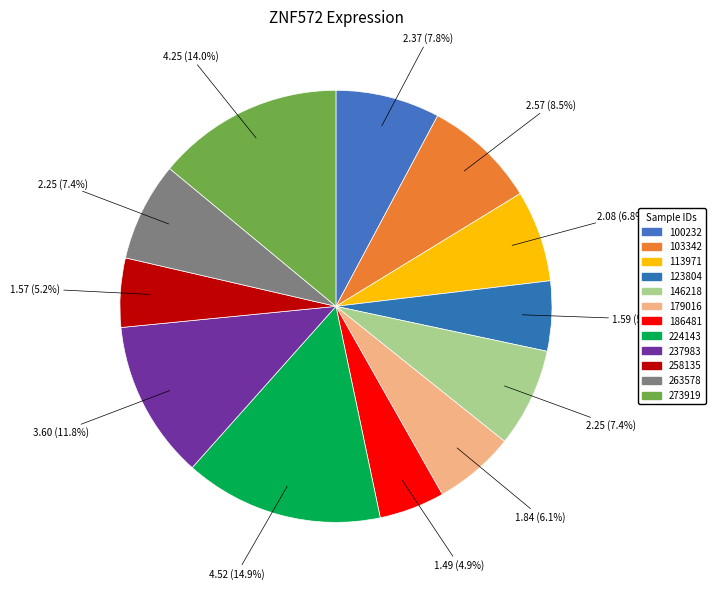

Is it true that 224143 is 9% of the pie?

False